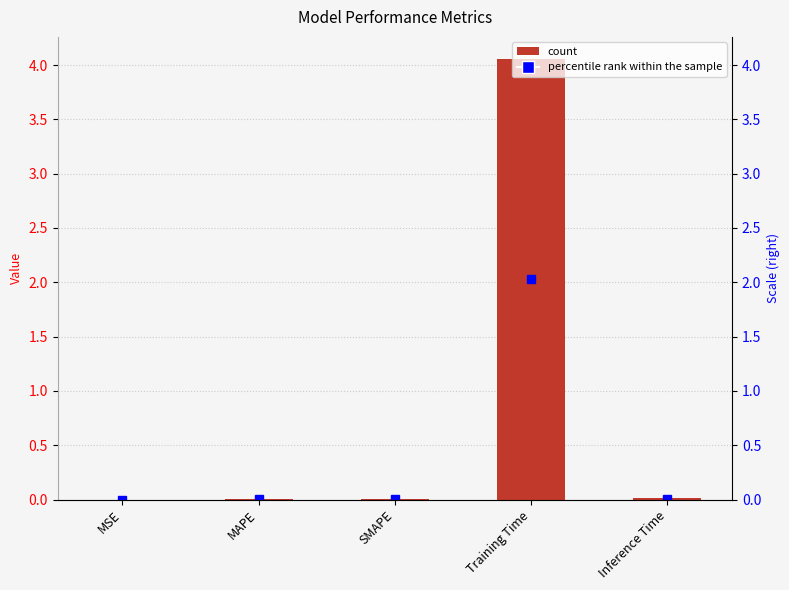

The chart shows a value of 0.0 at MAPE. True or false?

False